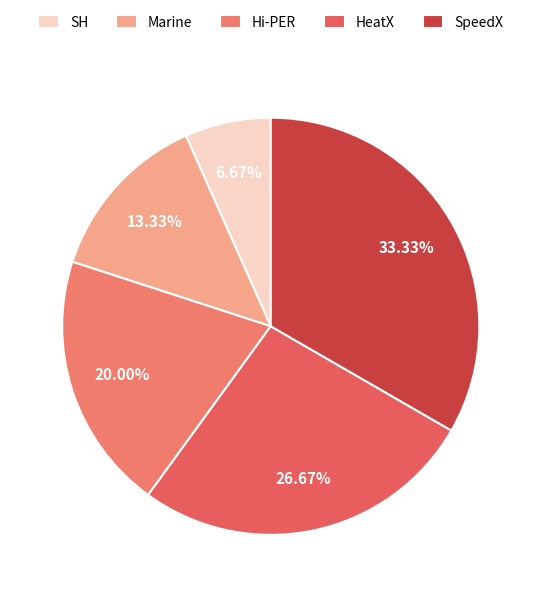

To the nearest percent, what percentage of the pie is Hi-PER?

20%